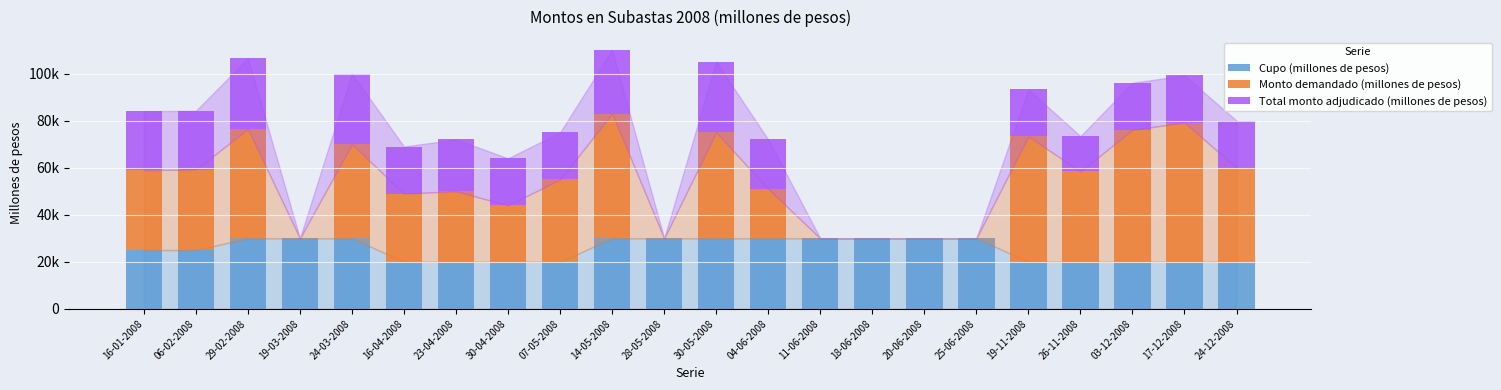

What are all the series names shown in the legend?

Cupo (millones de pesos), Monto demandado (millones de pesos), Total monto adjudicado (millones de pesos)